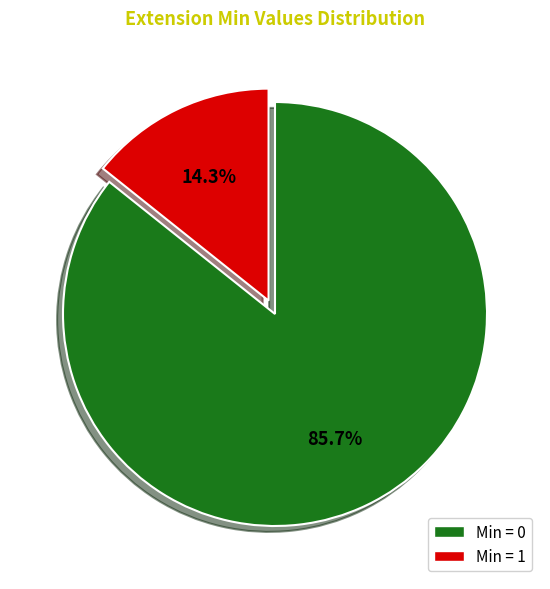

Is there any slice that represents more than half of the pie?

Yes